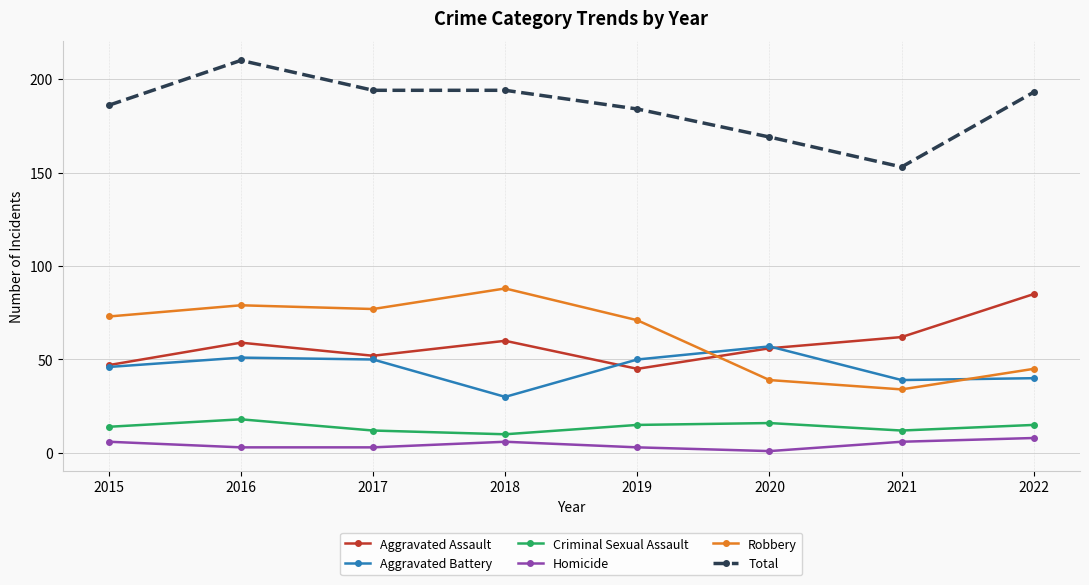

What is the minimum value shown in the chart?

1